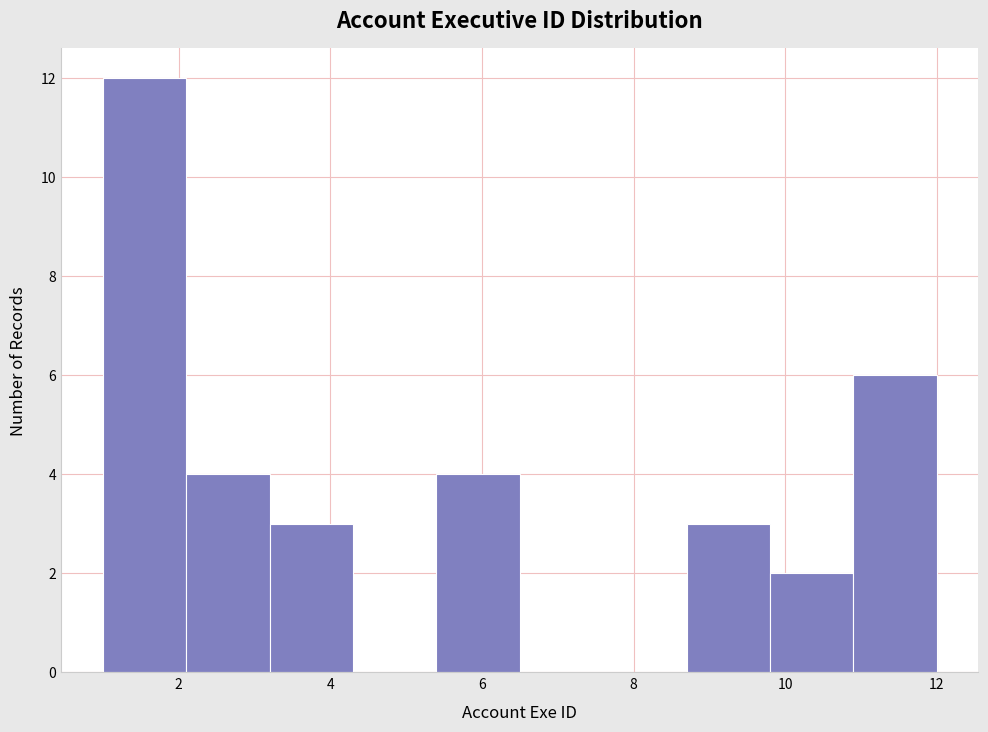

Reading left to right, transcribe this chart: for each bar, give the range it covers on the x-axis and its height. Neither the bar edges nor the heights are printed on the chart, so give them approximately, as read against the axes.

1.0 to 2.1: 12
2.1 to 3.2: 4
3.2 to 4.3: 3
4.3 to 5.4: 0
5.4 to 6.5: 4
6.5 to 7.6: 0
7.6 to 8.7: 0
8.7 to 9.8: 3
9.8 to 10.9: 2
10.9 to 12.0: 6